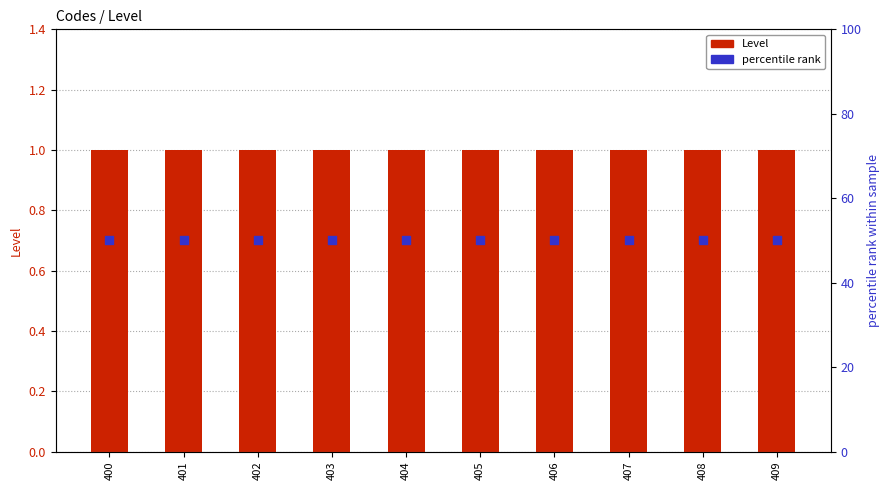

Which series reaches the minimum Y coordinate?

Level